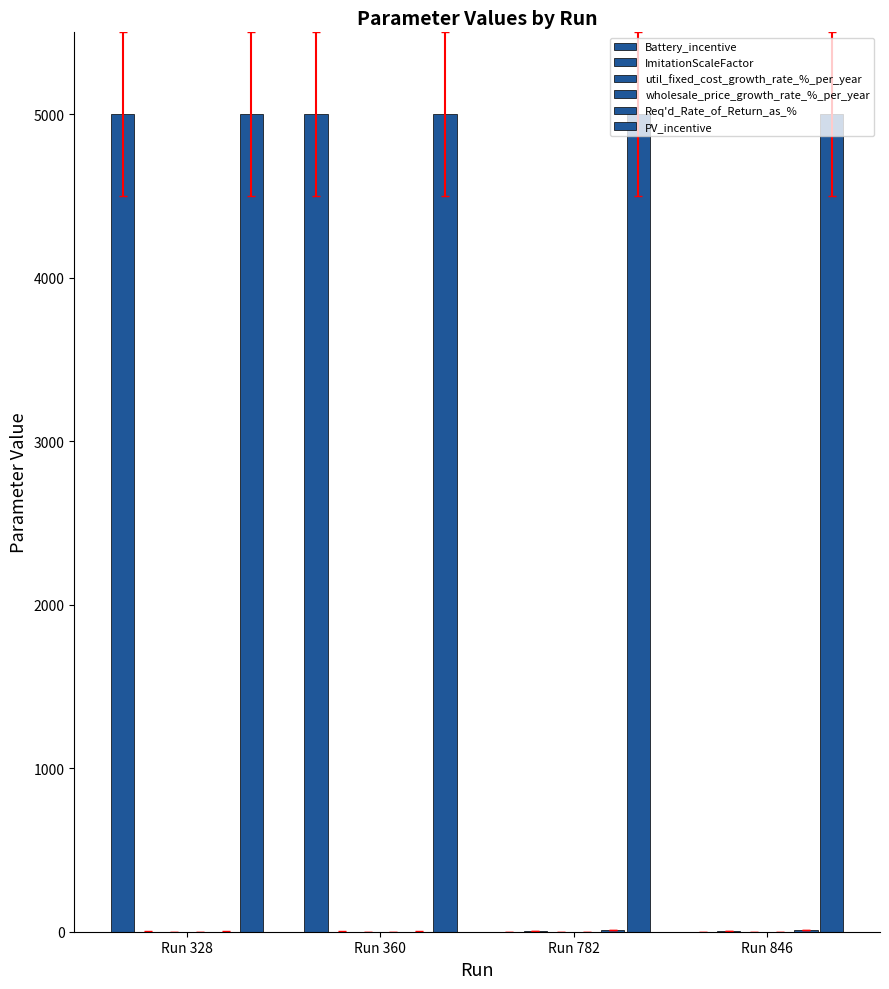

Rank the series by their maximum value, from lowest to highest.

util_fixed_cost_growth_rate_%_per_year, wholesale_price_growth_rate_%_per_year, ImitationScaleFactor, Req'd_Rate_of_Return_as_%, Battery_incentive, PV_incentive